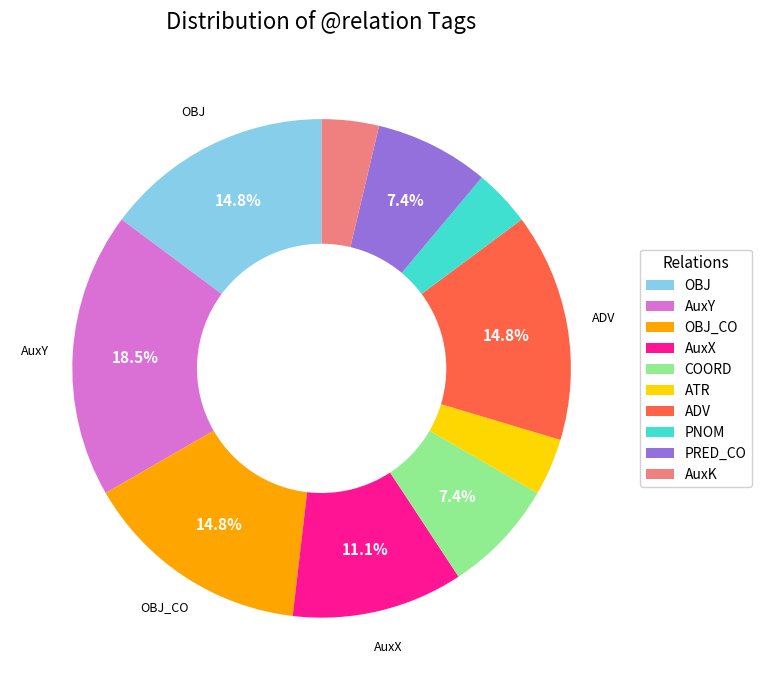

To the nearest percent, what is the average slice percentage?

10%